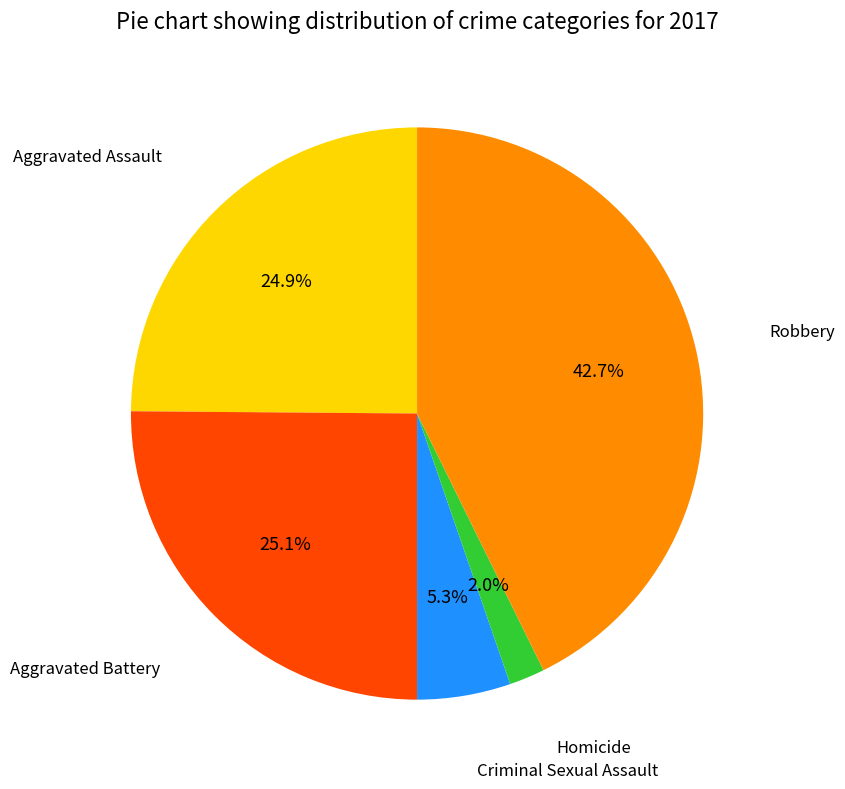

Is there a majority slice in this chart?

No